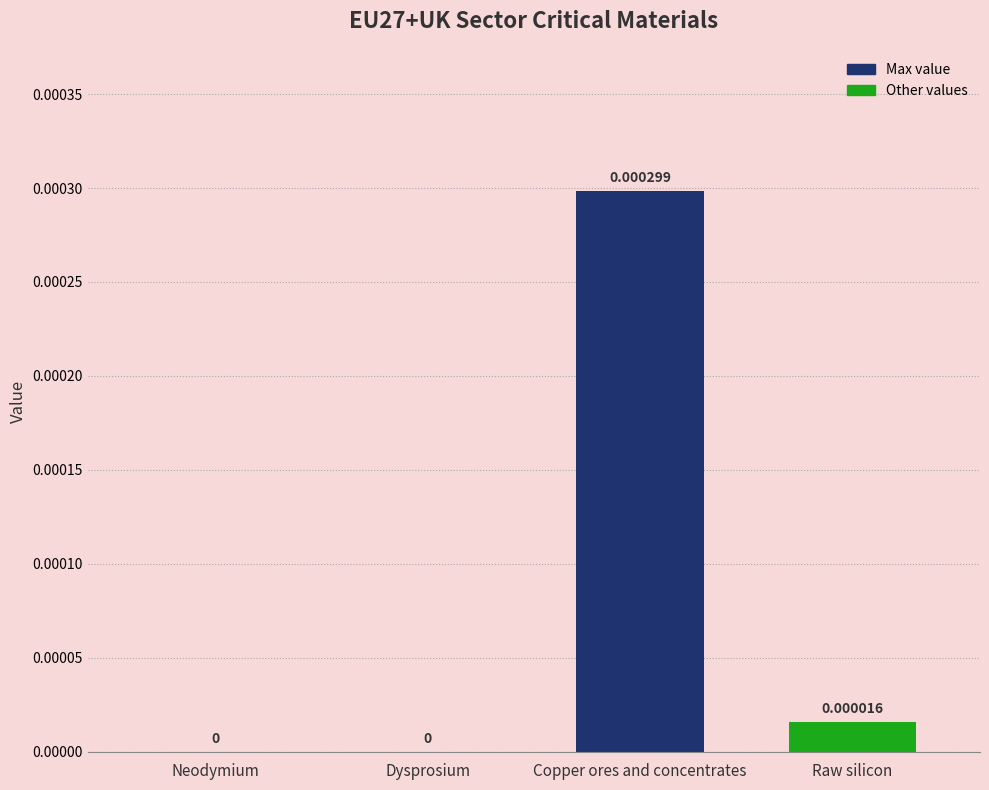

Between Dysprosium and Raw silicon, which is larger?

Raw silicon